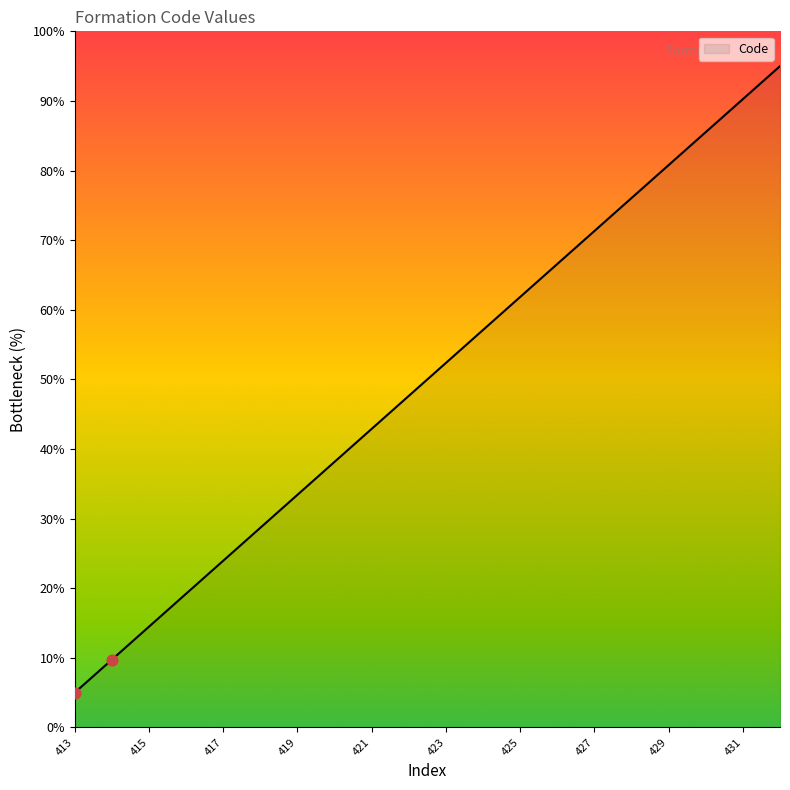

What is the greatest value displayed?

95.0